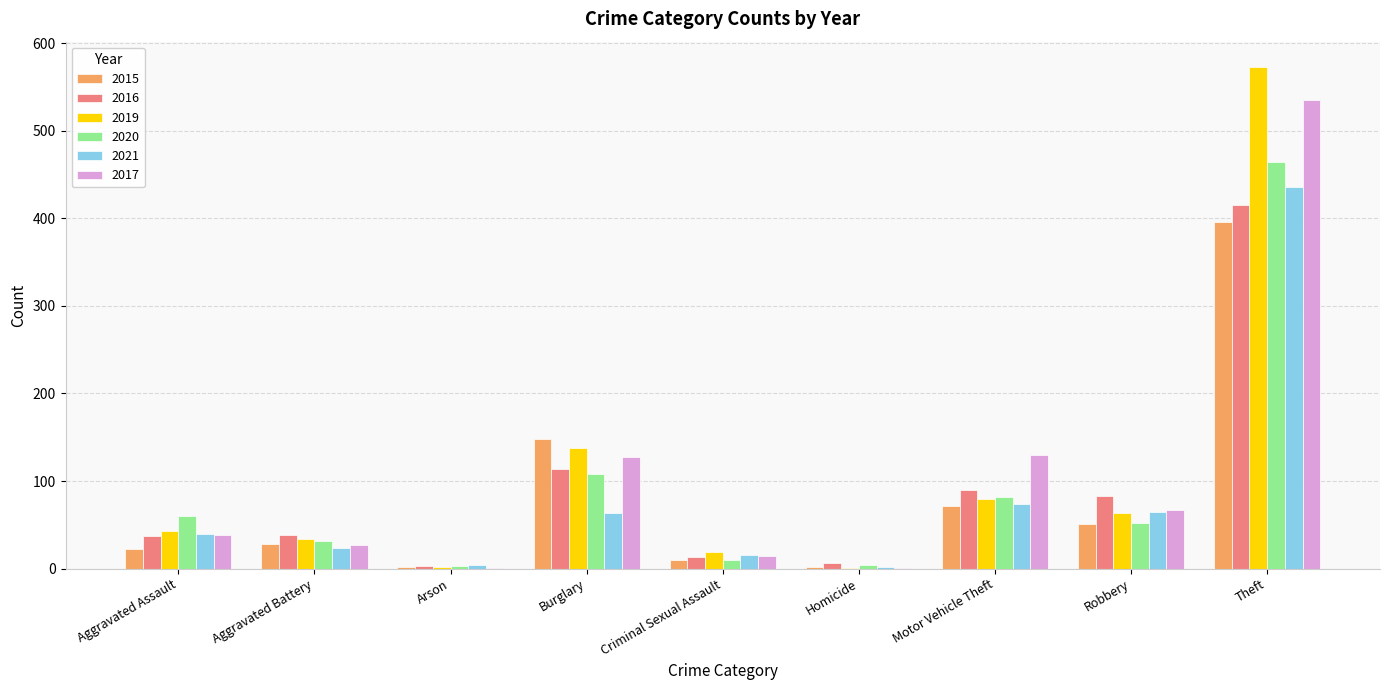

Between Burglary and Motor Vehicle Theft, which series saw the biggest shift?

2015